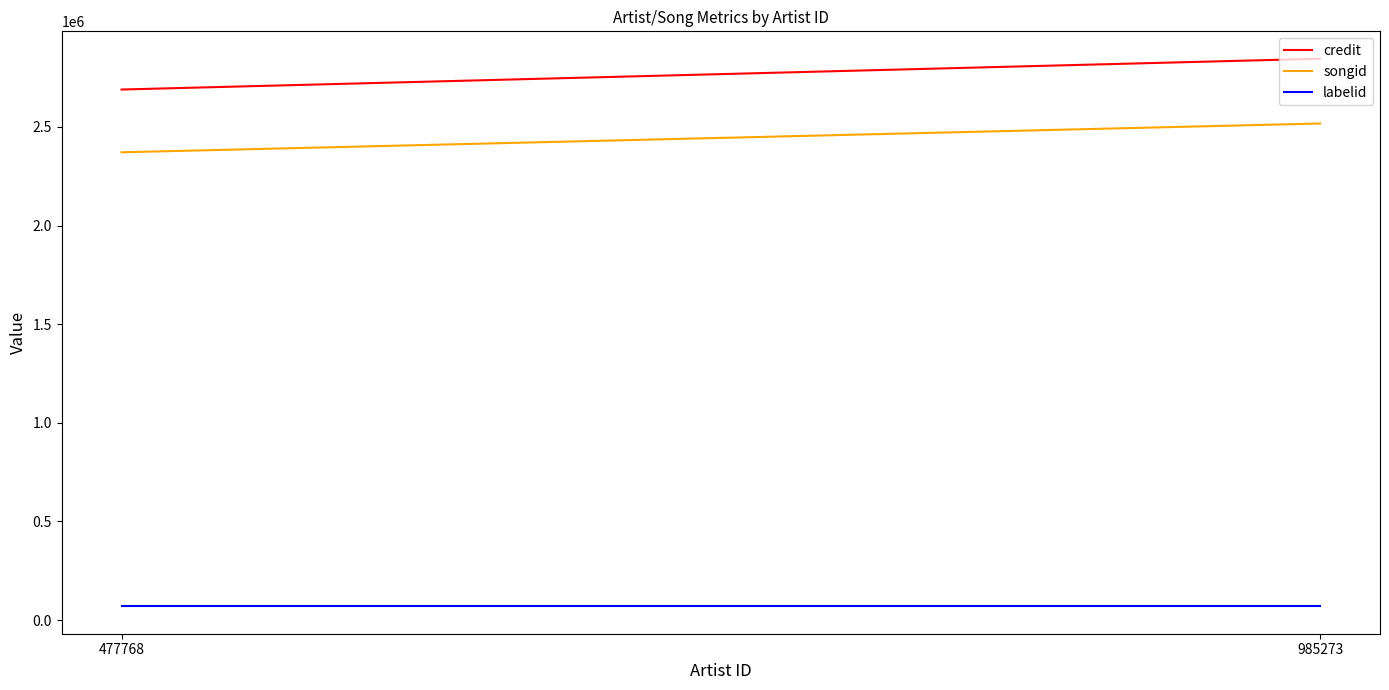

What is the sum of all credit values?

5535105